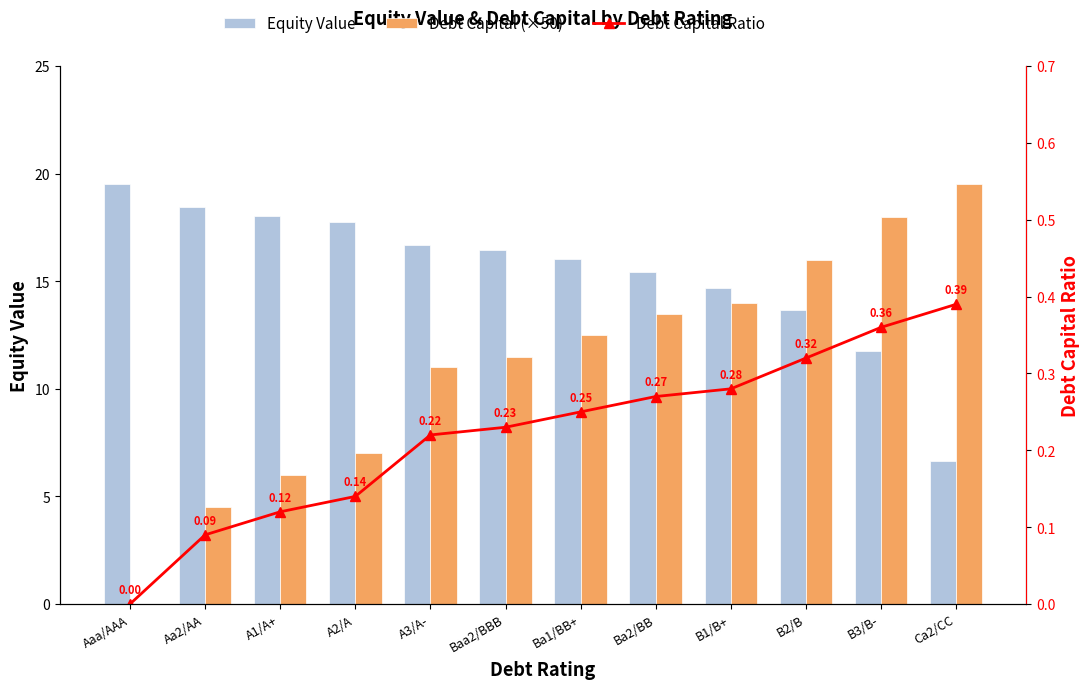

Which has a higher value, A3/A- or Ca2/CC?

A3/A-